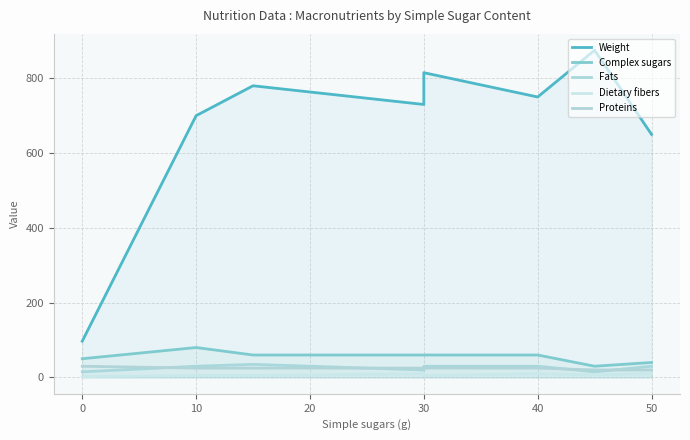

True or false: Fats and Dietary fibers cross at least once.

False